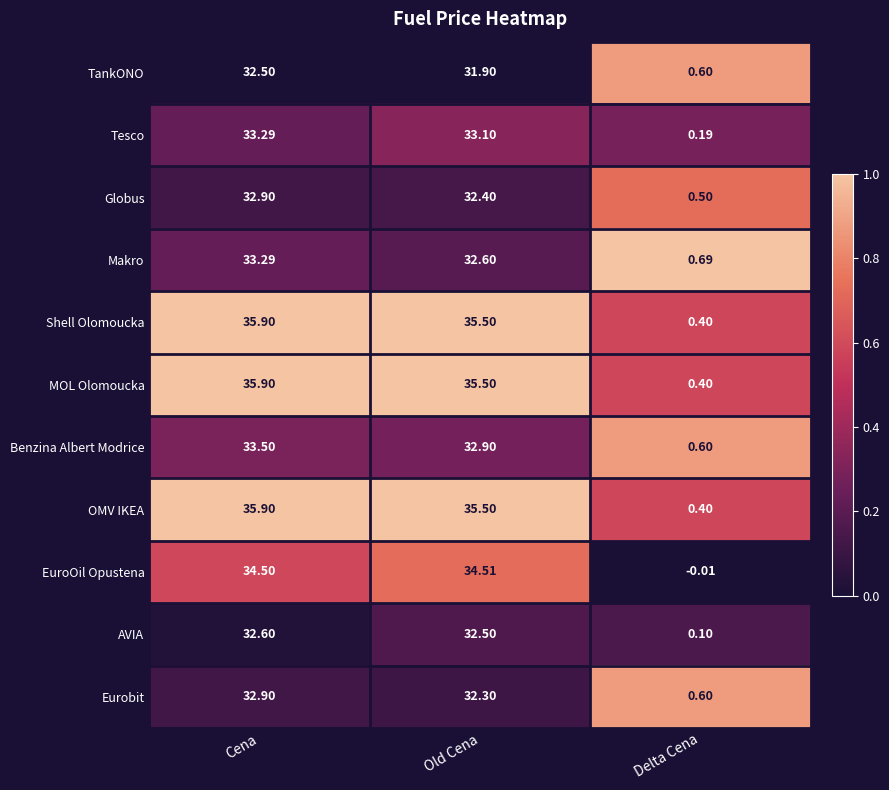

Is the value of Tesco at Old Cena greater than the value of OMV IKEA at Delta Cena?

Yes